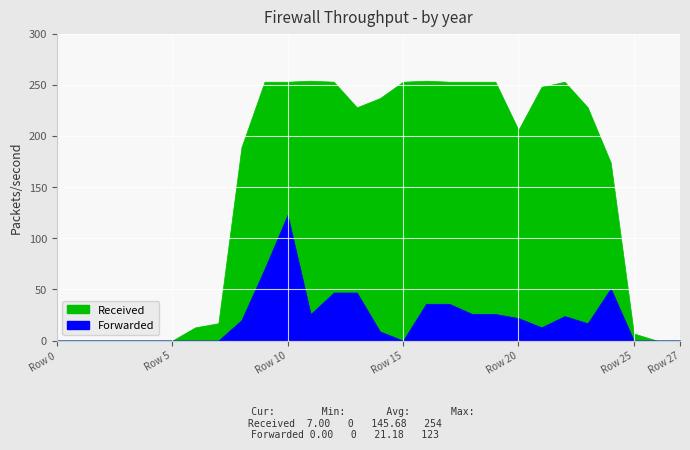

How many lines are shown in the chart?

2